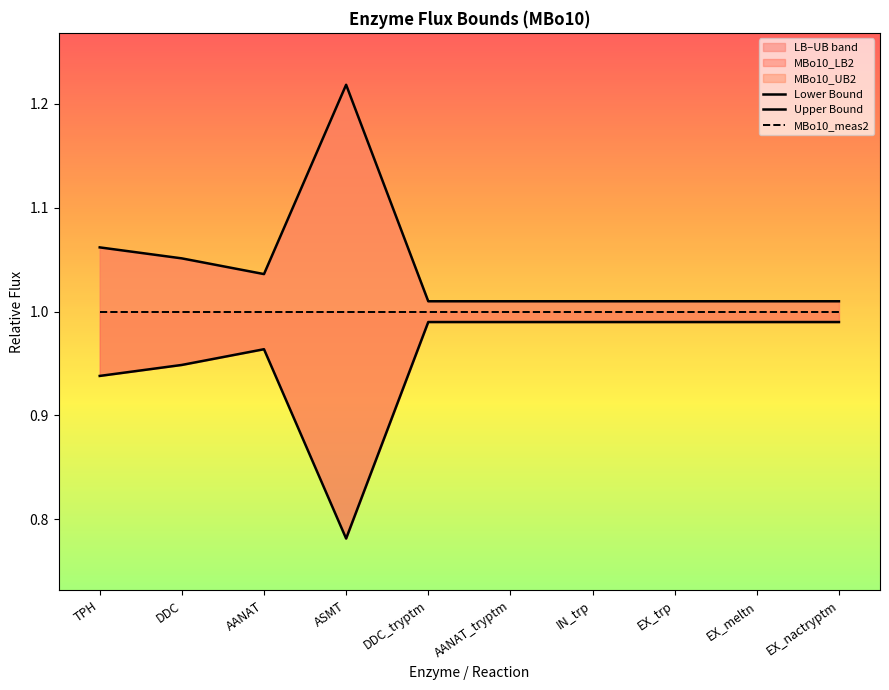

What is the label of the 9th point from the left?

EX_meltn